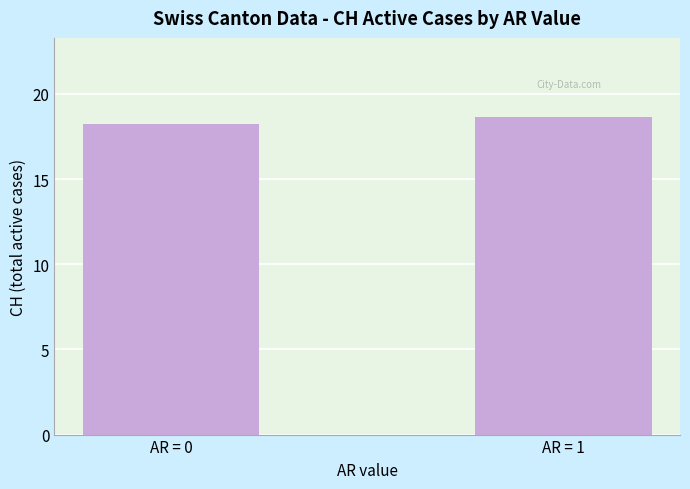

Between AR = 0 and AR = 1, which is larger?

AR = 1